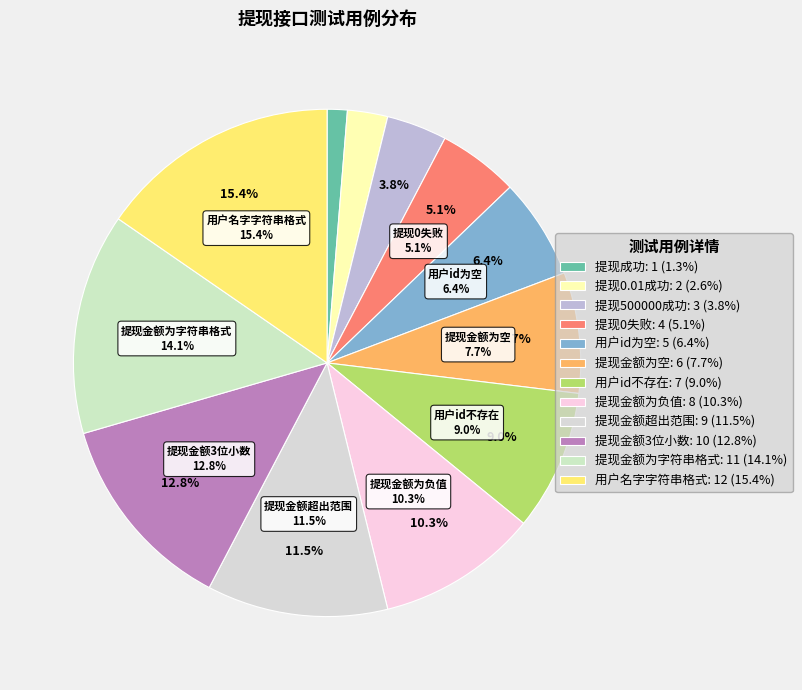

What is the smallest slice in the pie chart?

提现成功